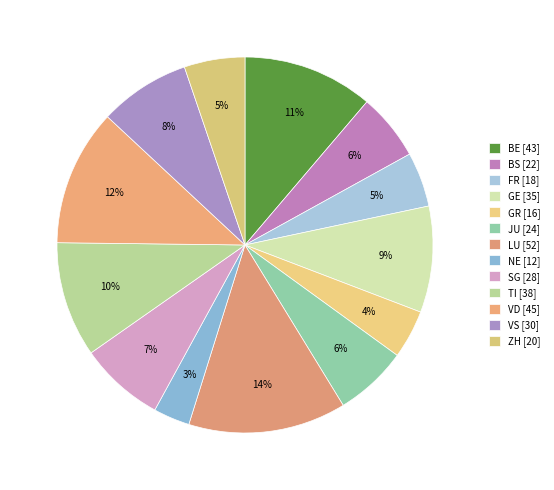

To the nearest percent, what is the difference between the BE and BS slice percentages?

5%